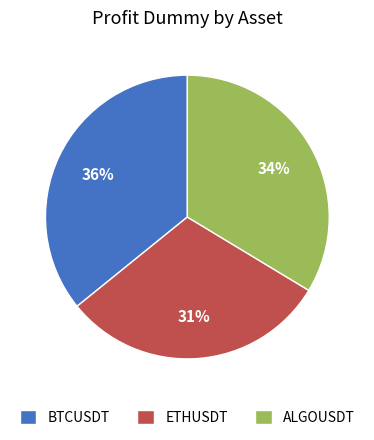

Do ETHUSDT and BTCUSDT together represent more than half of the pie?

Yes